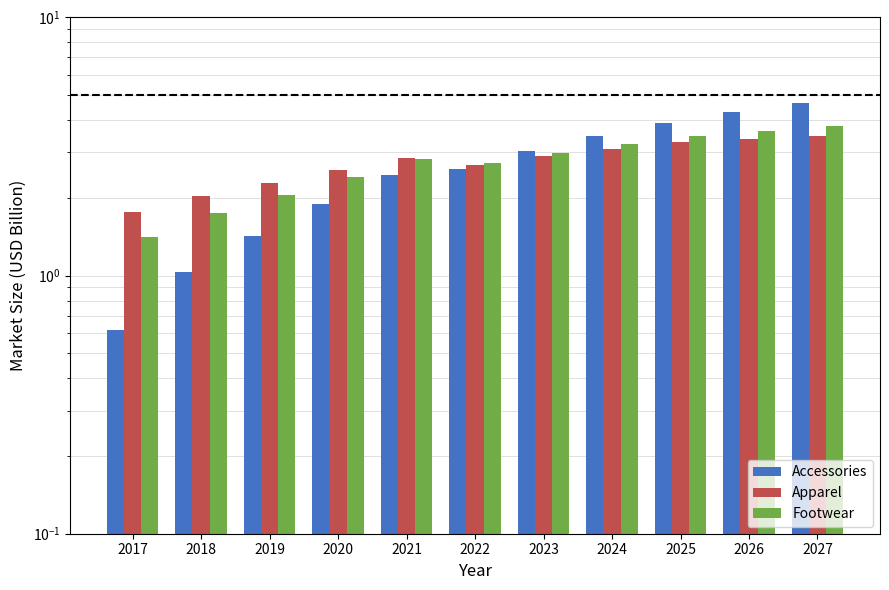

True or false: Apparel has a value of 3.1 at 2024.

True